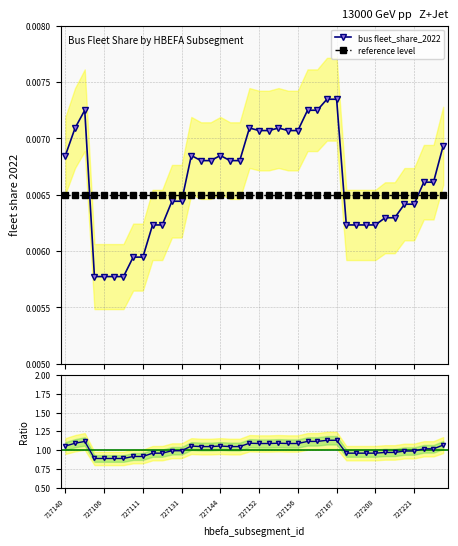

Where is reference level nearest to the value 0?

717140